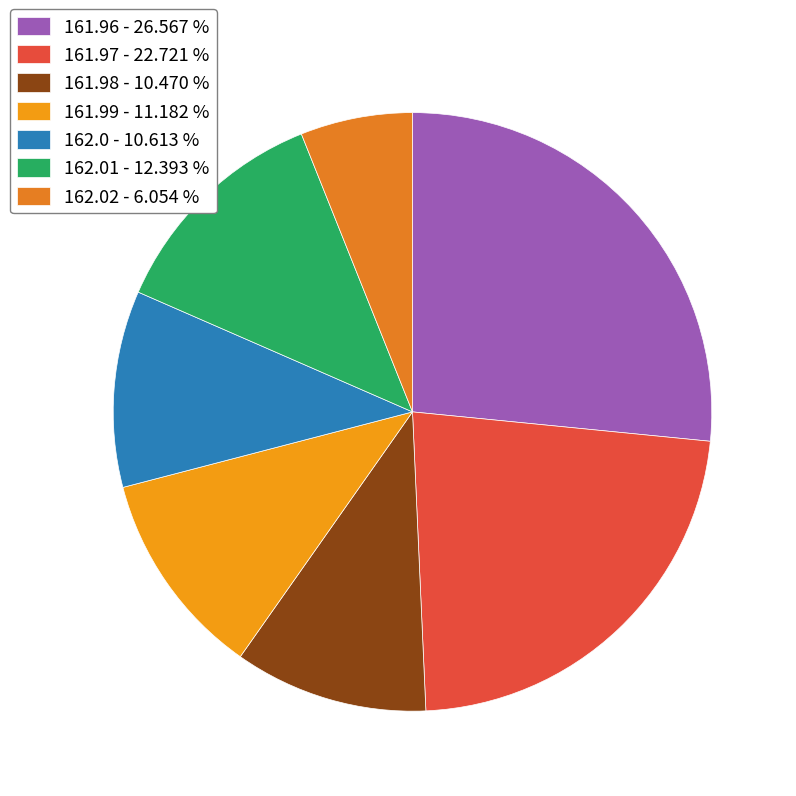

Count the number of slices in the pie.

7